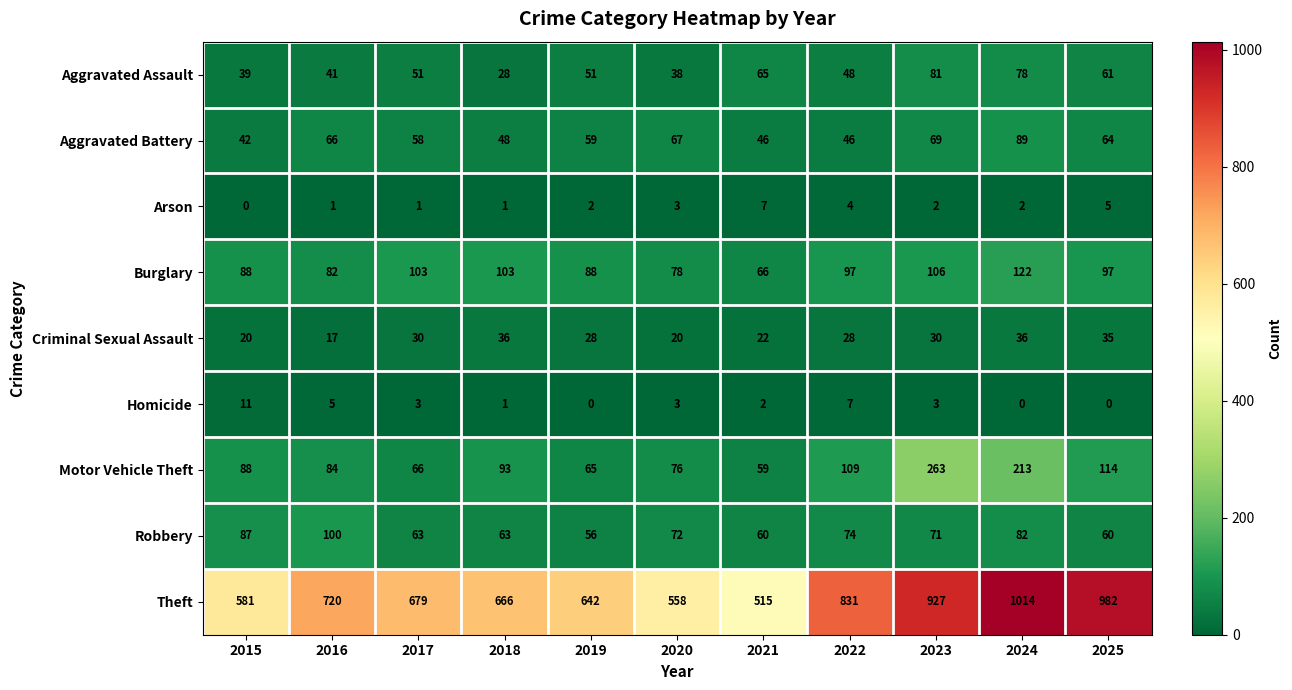

What is the difference between the highest and lowest values at 2018?

665